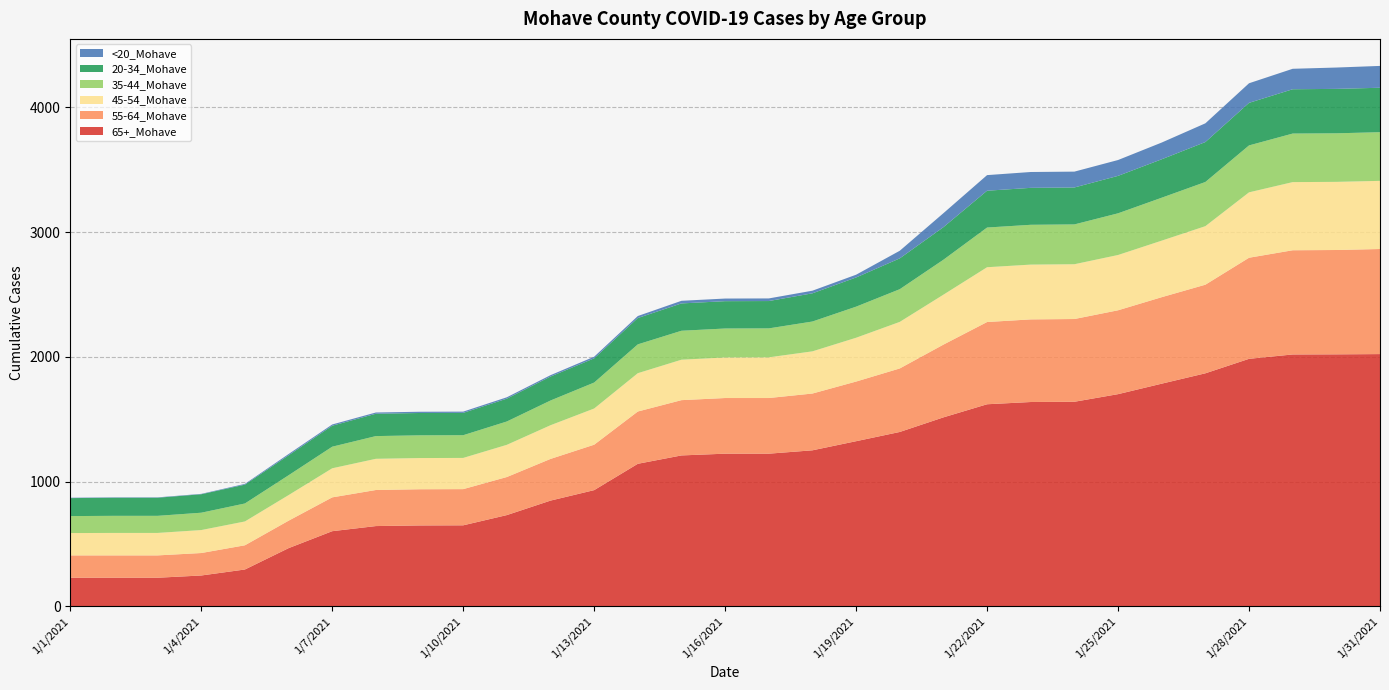

Reading right to left, extract all data points from this chart.

65+_Mohave: 2022	2020	2019	1984	1868	1785	1701	1640	1638	1620	1515	1398	1324	1251	1224	1224	1210	1143	932	848	732	650	649	644	603	467	296	248	230	230	230
55-64_Mohave: 842	836	835	810	710	693	672	663	662	659	583	509	478	455	446	446	443	419	364	334	305	290	290	289	271	220	194	180	179	179	179
45-54_Mohave: 546	546	546	524	469	453	443	439	439	439	400	373	351	338	326	325	324	307	290	270	258	250	250	250	233	205	191	184	180	180	179
35-44_Mohave: 390	389	389	376	354	344	334	319	319	318	280	262	249	239	232	232	232	231	208	198	187	182	182	182	173	159	144	139	137	137	136
20-34_Mohave: 356	356	355	341	320	308	300	296	296	295	261	247	234	226	219	219	219	211	194	192	183	179	179	179	168	160	151	148	145	145	144
<20_Mohave: 175	171	164	157	150	134	127	127	127	125	112	61	22	21	21	21	21	16	13	11	11	10	10	10	10	10	6	3	3	3	3